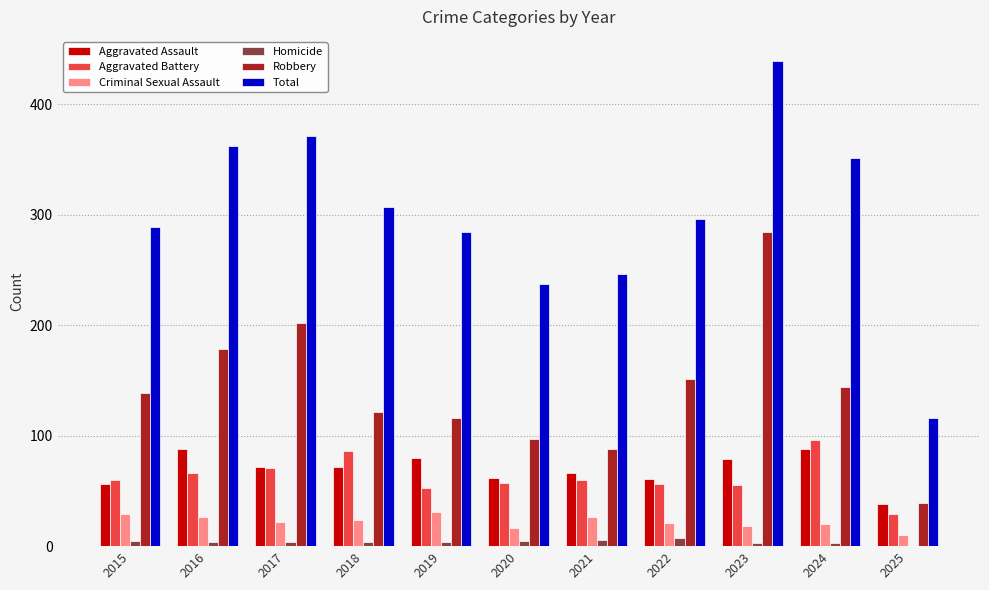

At which label does Aggravated Battery reach its peak?

2024